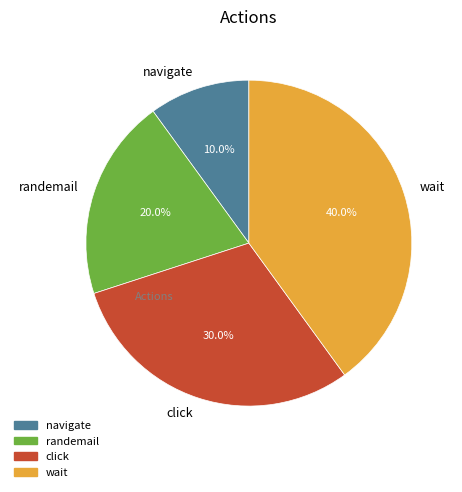

To the nearest percent, what is the difference between the largest and smallest slice percentages?

30%